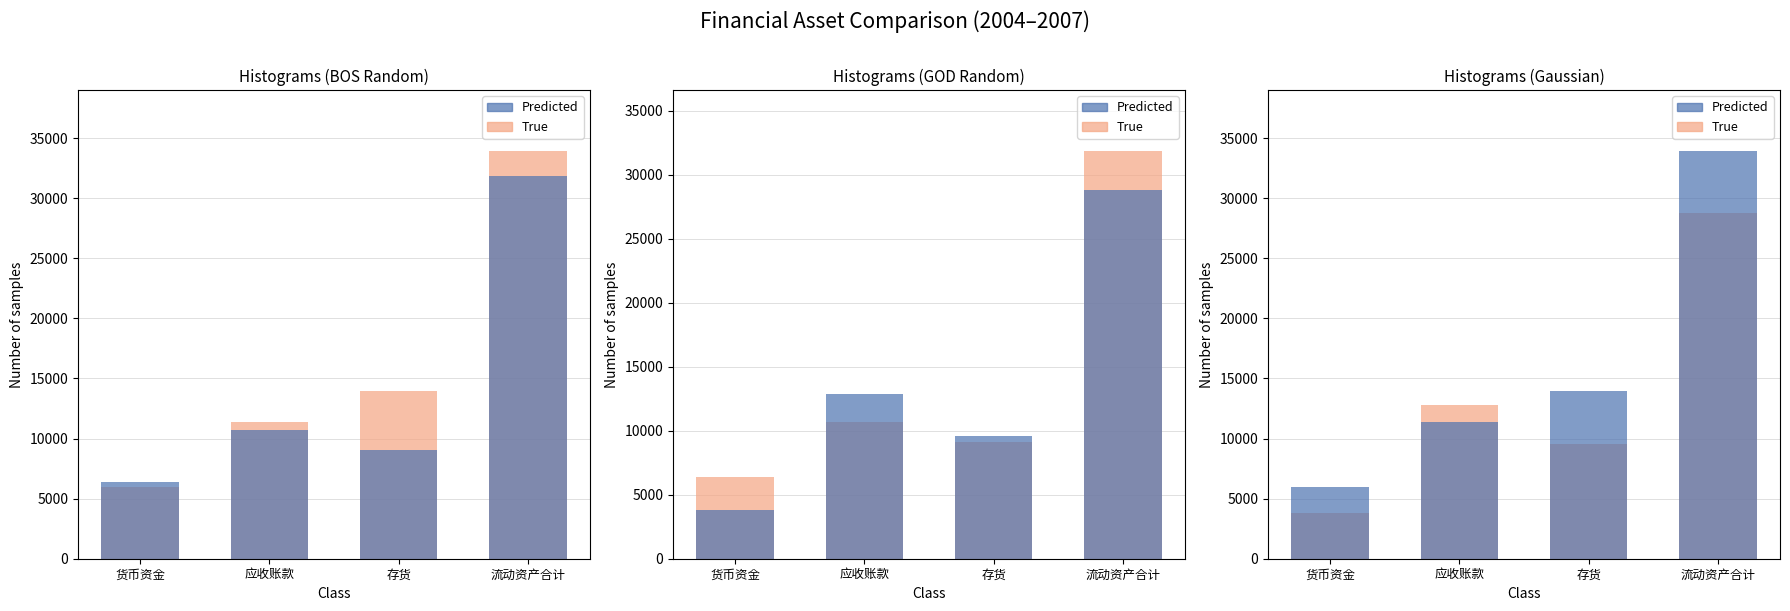

Which series has the largest range (max minus min)?

Predicted